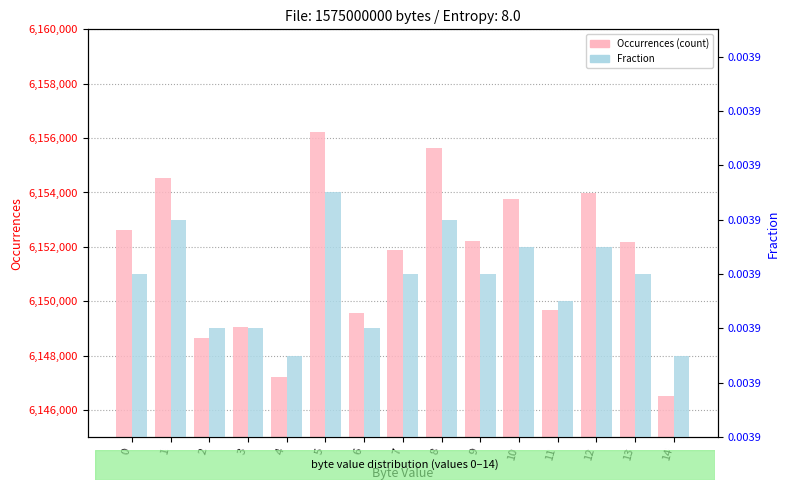

Where is Fraction nearest to the value 0?

4